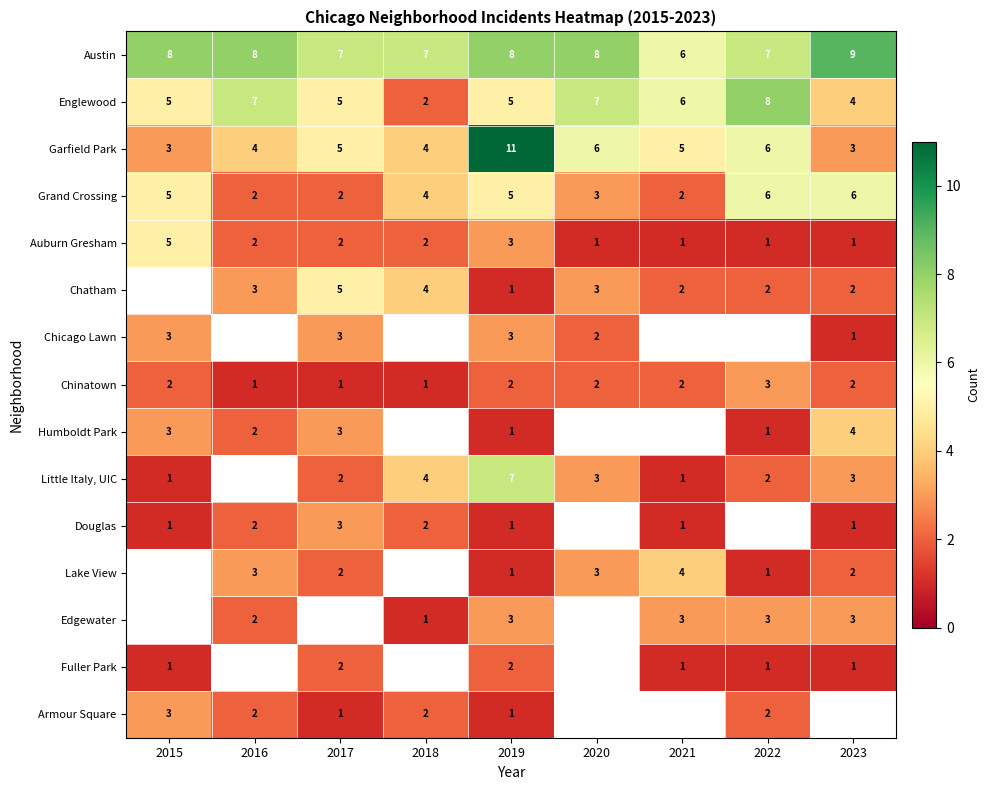

How many data points in Auburn Gresham are less than 2?

4